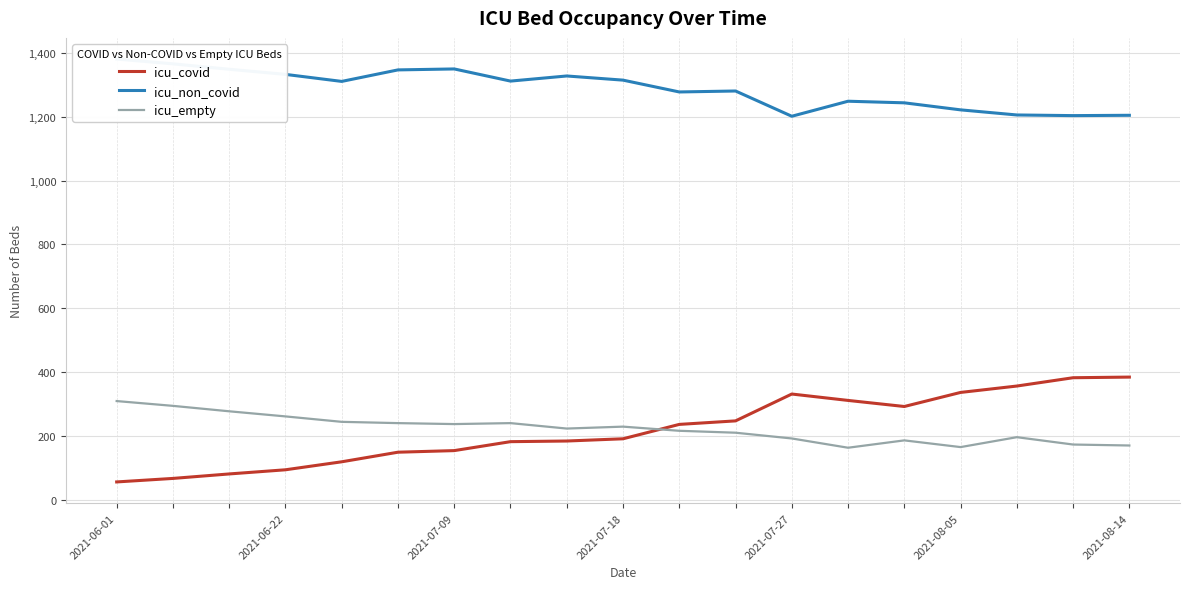

What is the lowest value of the icu_covid series?

57